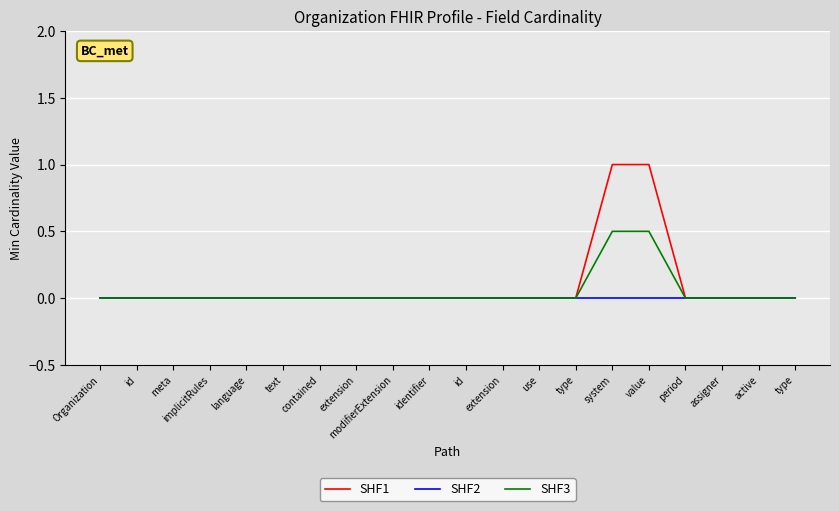

What is the label of the 16th point from the left?

value